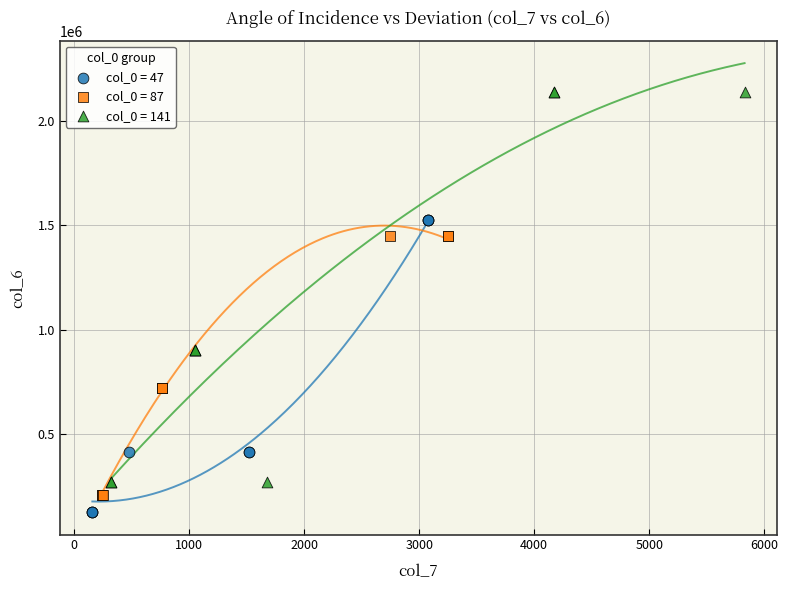

Which series contains the highest Y value?

col_0 = 141